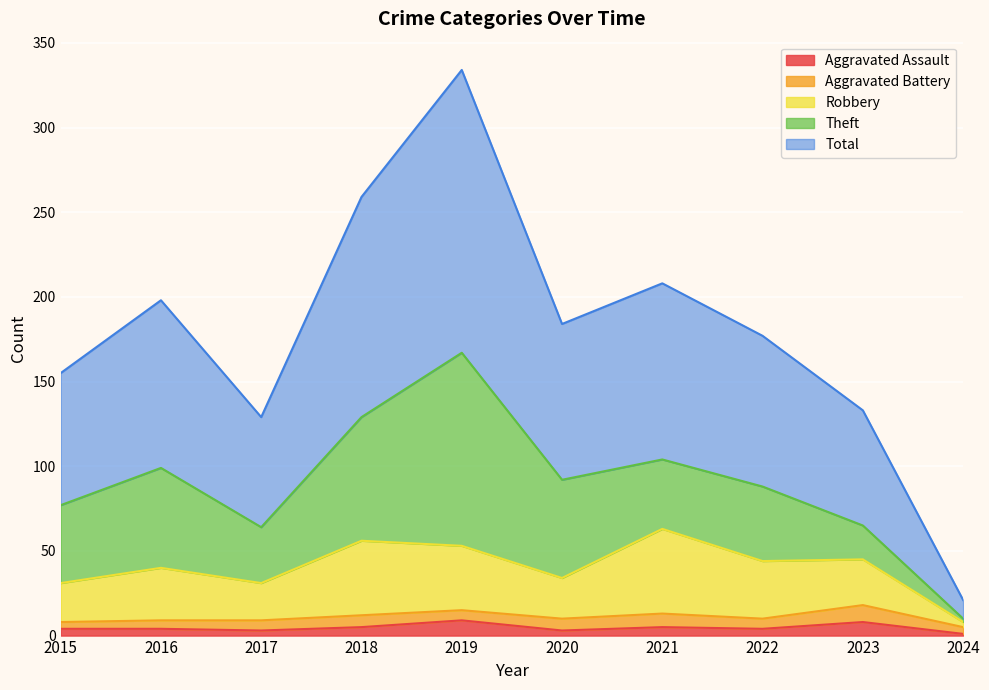

What is the approximate value of Robbery at 2020, to the nearest 10?

30